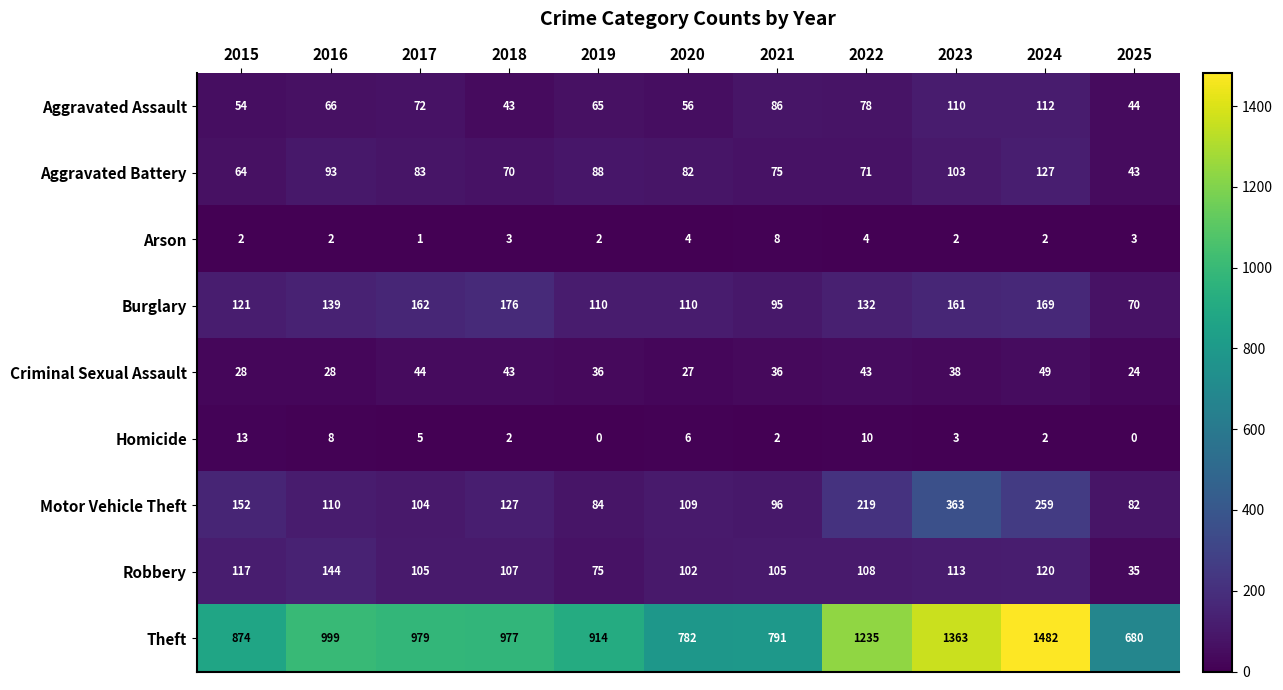

The Criminal Sexual Assault series shows 36 at 2021. True or false?

True